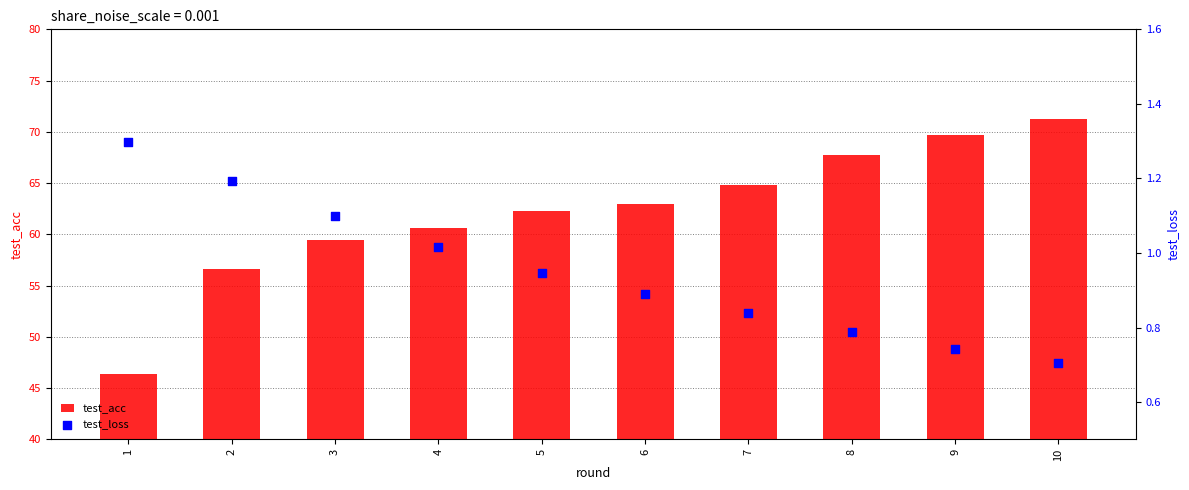

What is the total value across all series at 1?

47.7